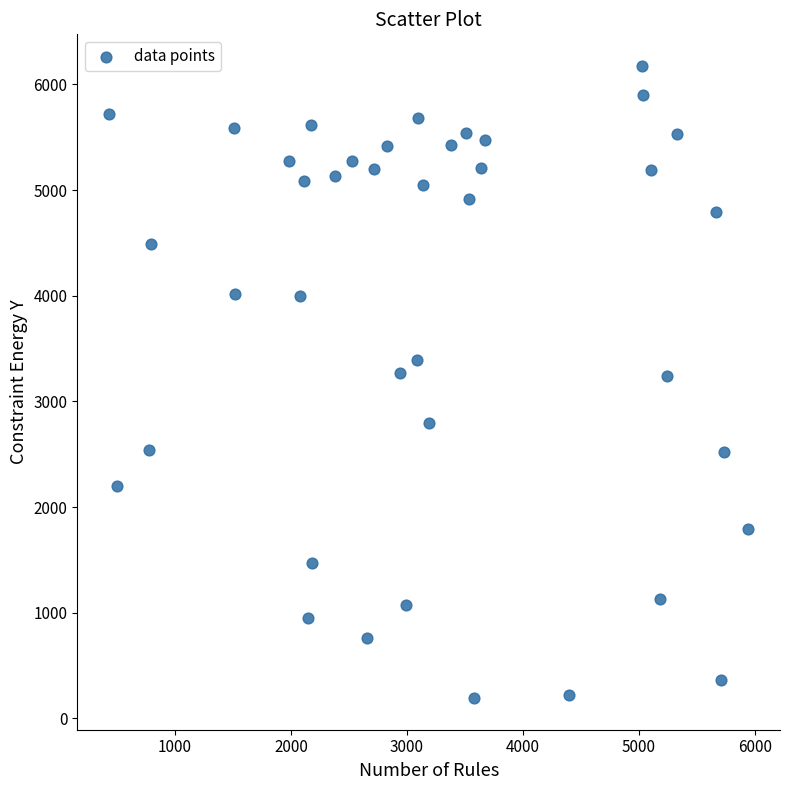

What is the range of Y values (max minus min)?

5983.2